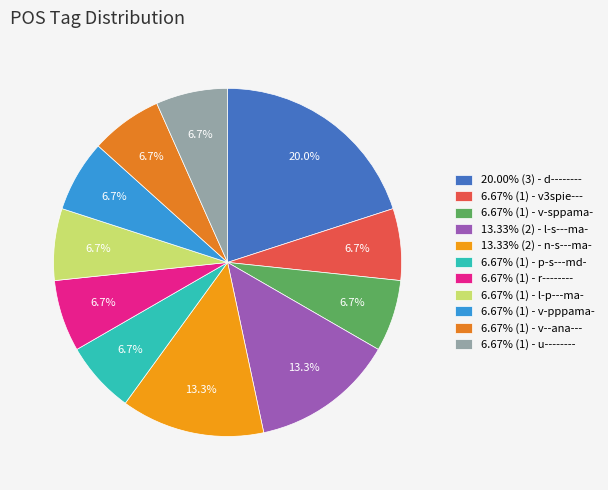

How many slices are in this pie chart?

11